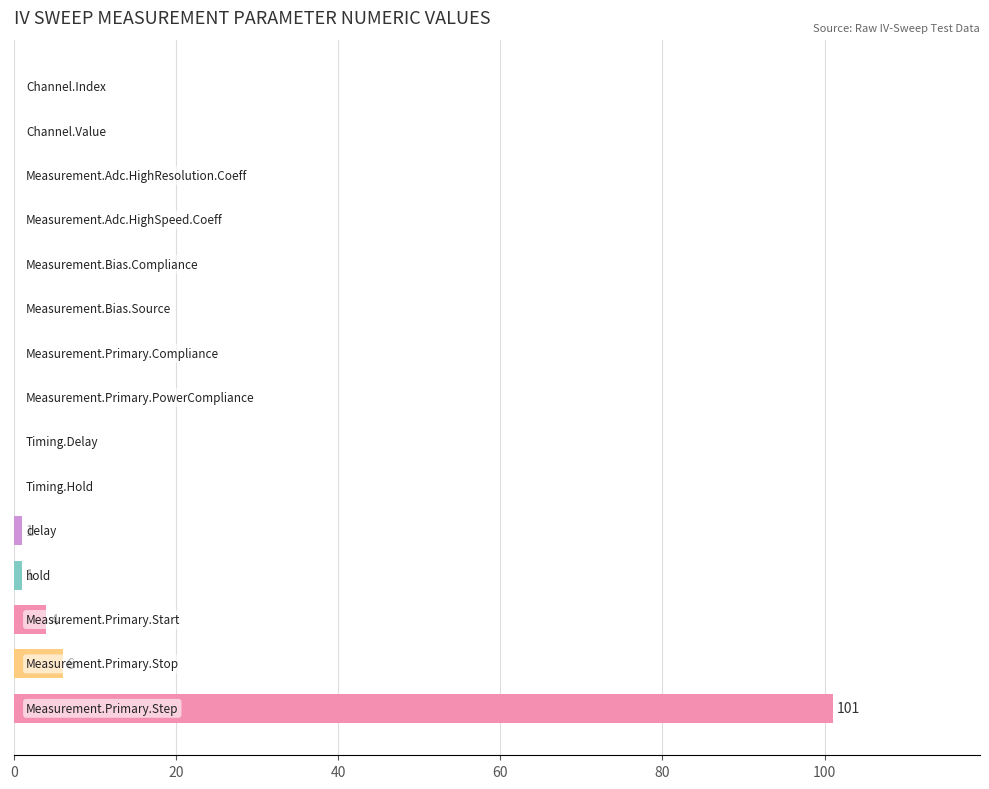

What is the greatest value displayed?

101